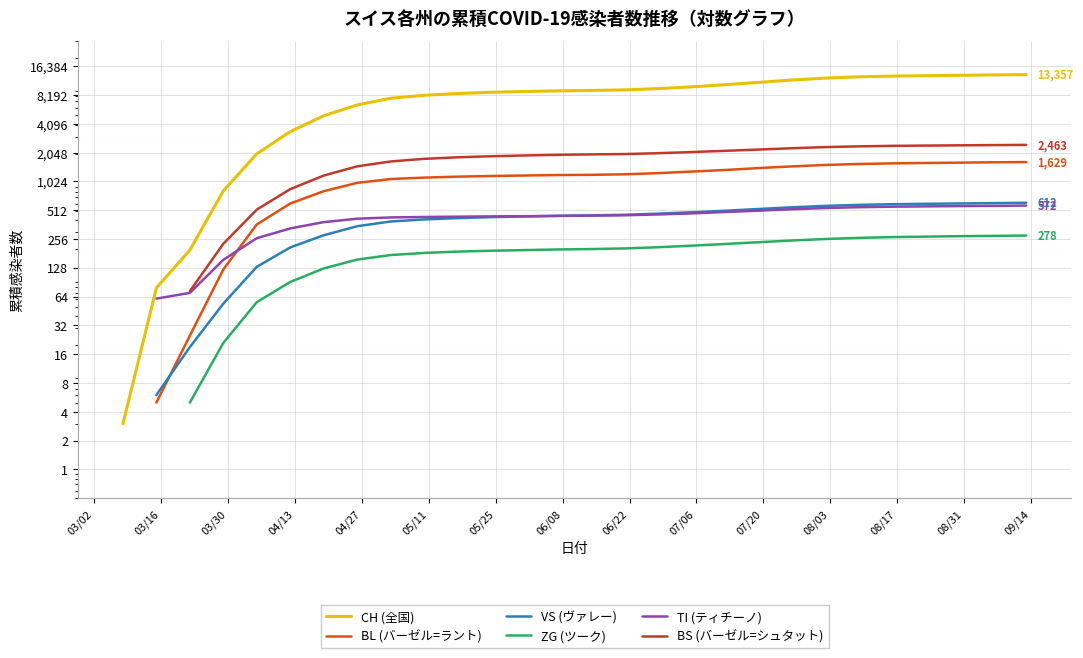

How many lines are shown in the chart?

6